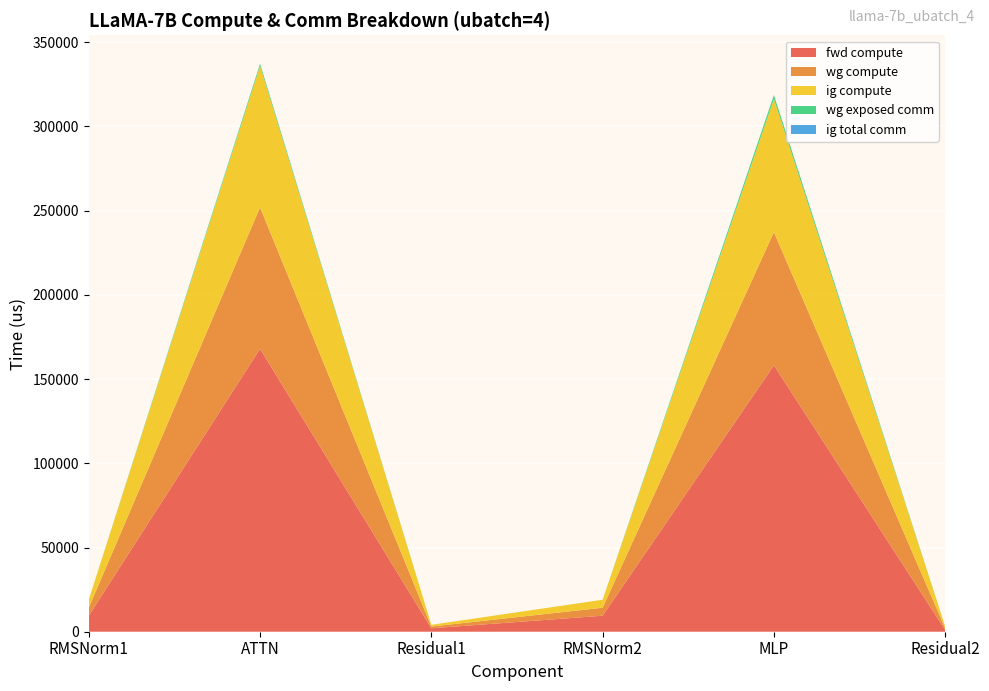

Reading left to right, what are all the values shown in this chart?

fwd compute: 9496.2	167952.4	2049.6	9496.2	158161.3	1024.8
wg compute: 4748.1	83976.2	1024.8	4748.1	79080.6	1024.8
ig compute: 4748.1	83976.2	1024.8	4748.1	79080.6	1024.8
wg exposed comm: 0.0	1346.7	0.0	0.0	2336.5	0.0
ig total comm: 0.0	0.0	0.0	0.0	0.0	0.0